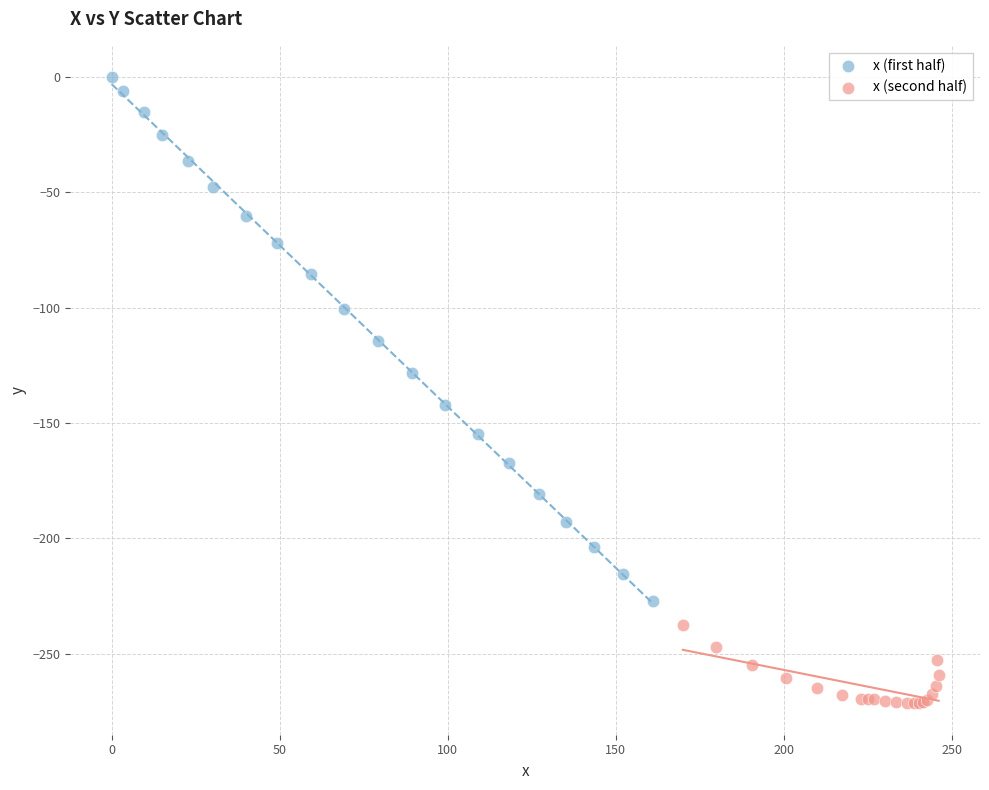

Which series has the widest spread of Y values?

x (first half)